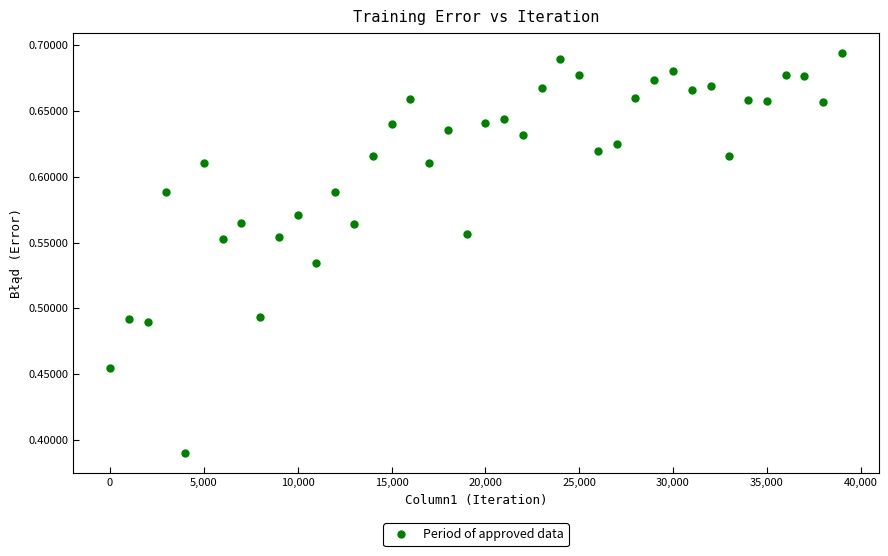

What is the range of X values (max minus min)?

39000.0